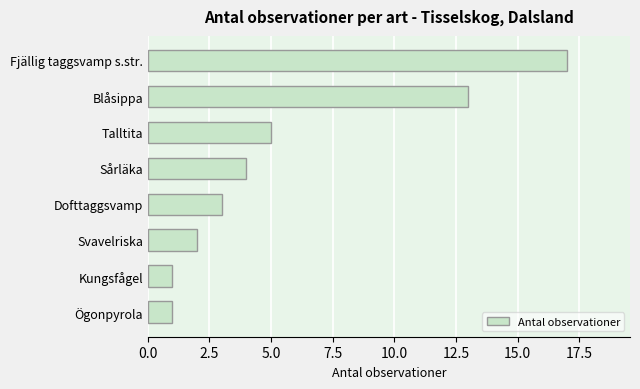

Reading top to bottom, list all the values displayed in this chart.

Fjällig taggsvamp s.str.=17	Blåsippa=13	Talltita=5	Sårläka=4	Dofttaggsvamp=3	Svavelriska=2	Kungsfågel=1	Ögonpyrola=1